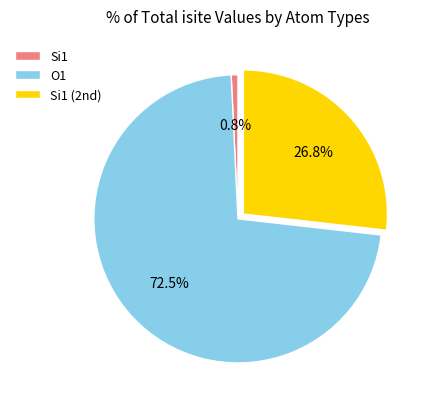

Is there any slice that represents more than half of the pie?

Yes